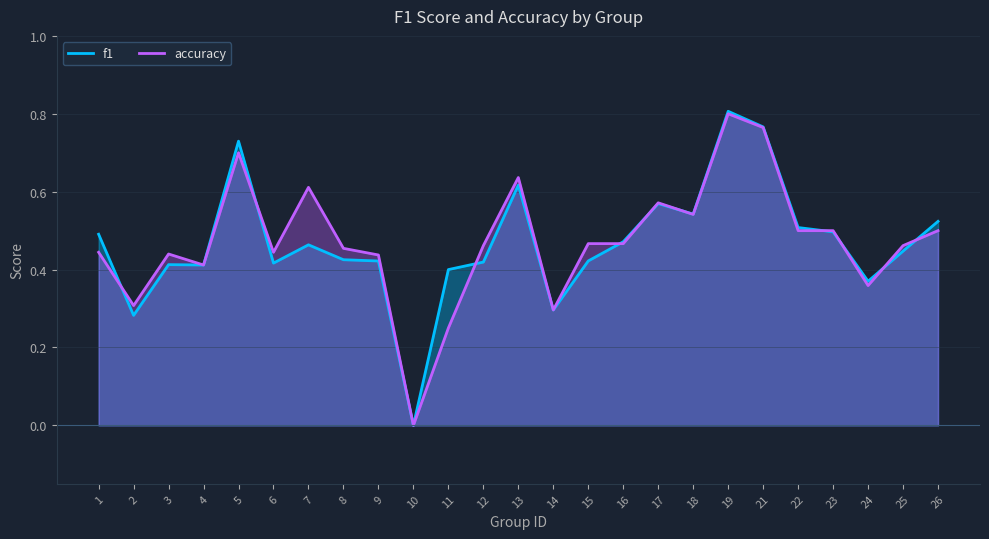

What is the maximum value for f1?

0.8